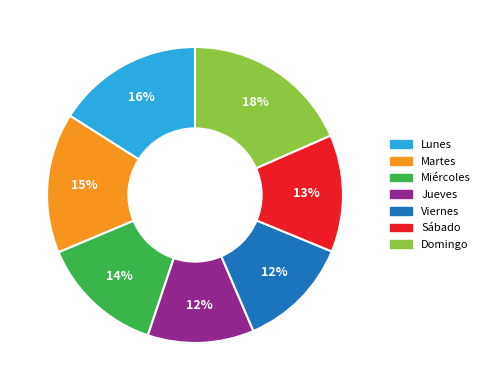

How many slices are in this pie chart?

7